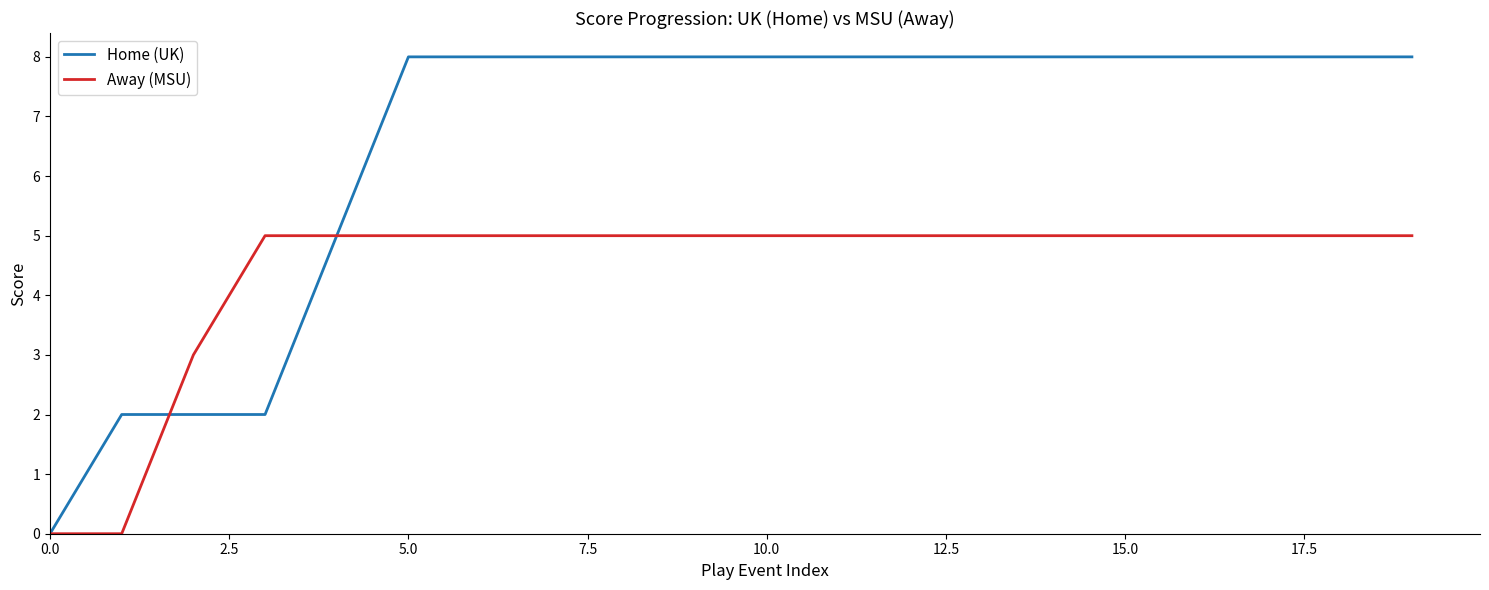

List the series in order of their peak value, lowest first.

Away (MSU), Home (UK)